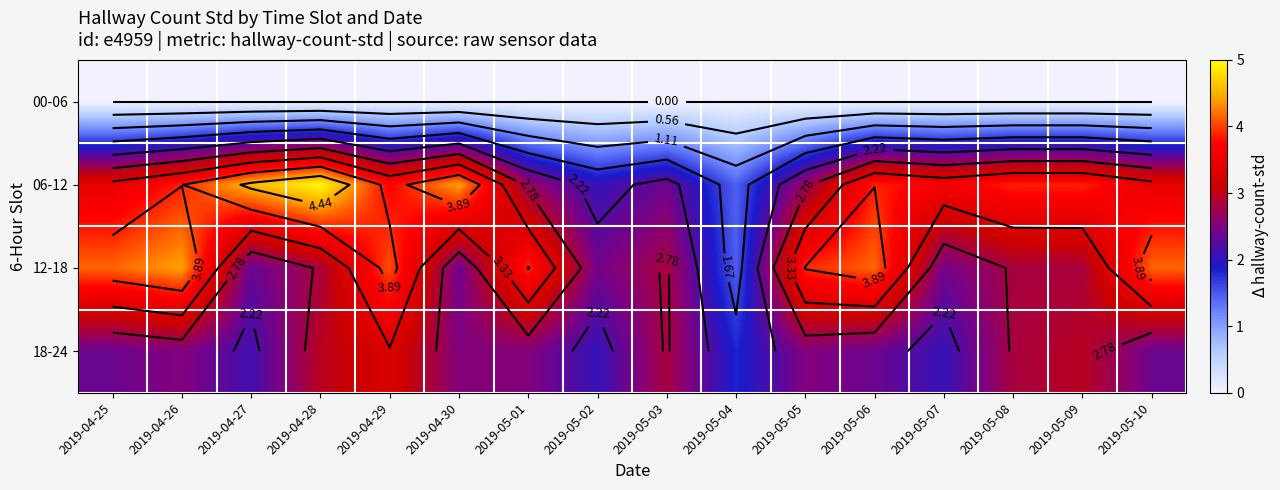

At which label does 18-24 first exceed 2?

2019-04-25